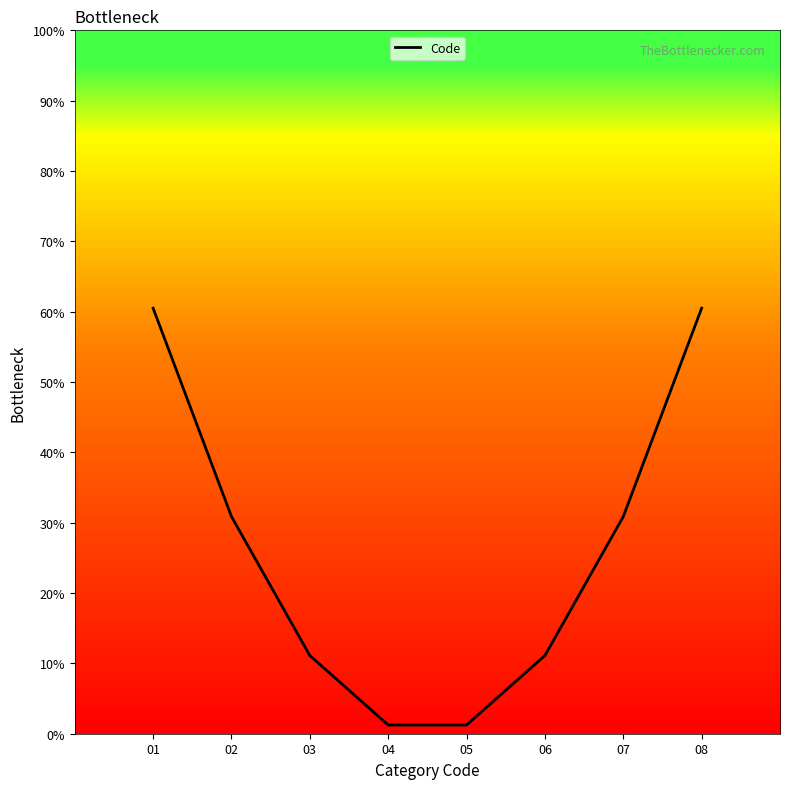

What is the difference between the values at 03 and 08?

49.4